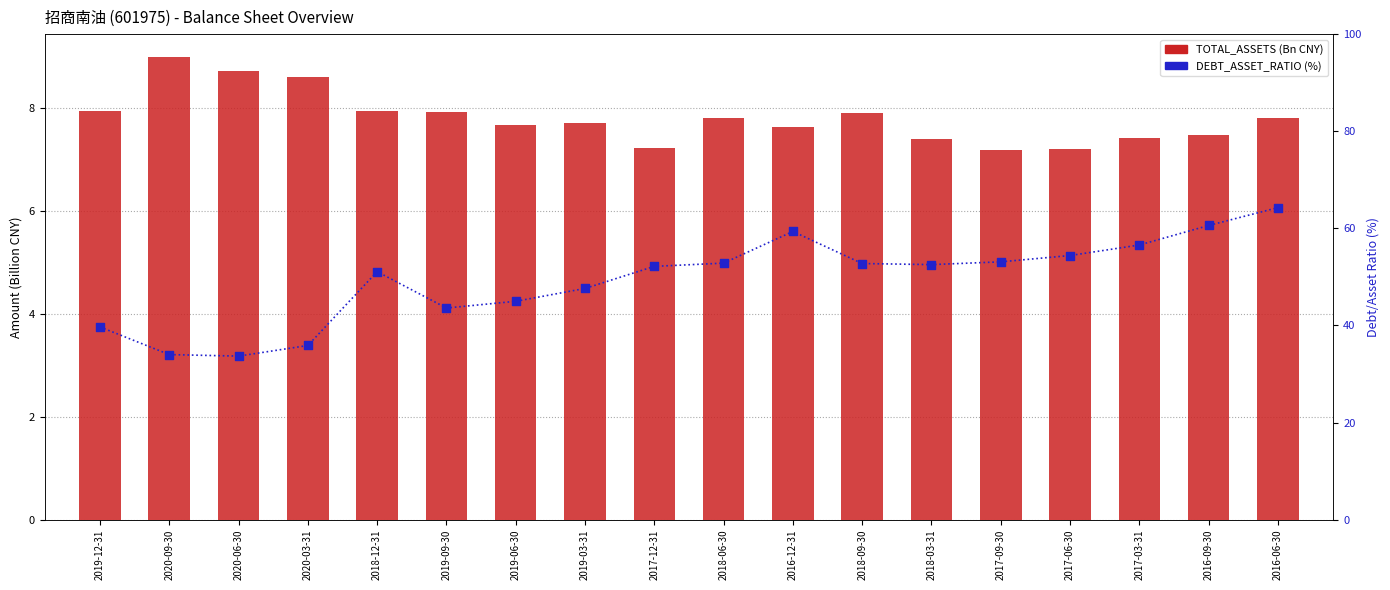

Which series contains the highest Y value?

DEBT_ASSET_RATIO